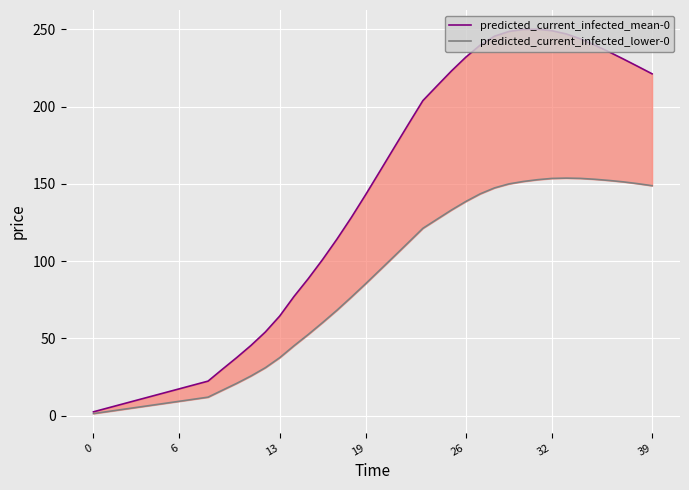

Rank the series by their average value, from lowest to highest.

predicted_current_infected_lower-0, predicted_current_infected_mean-0